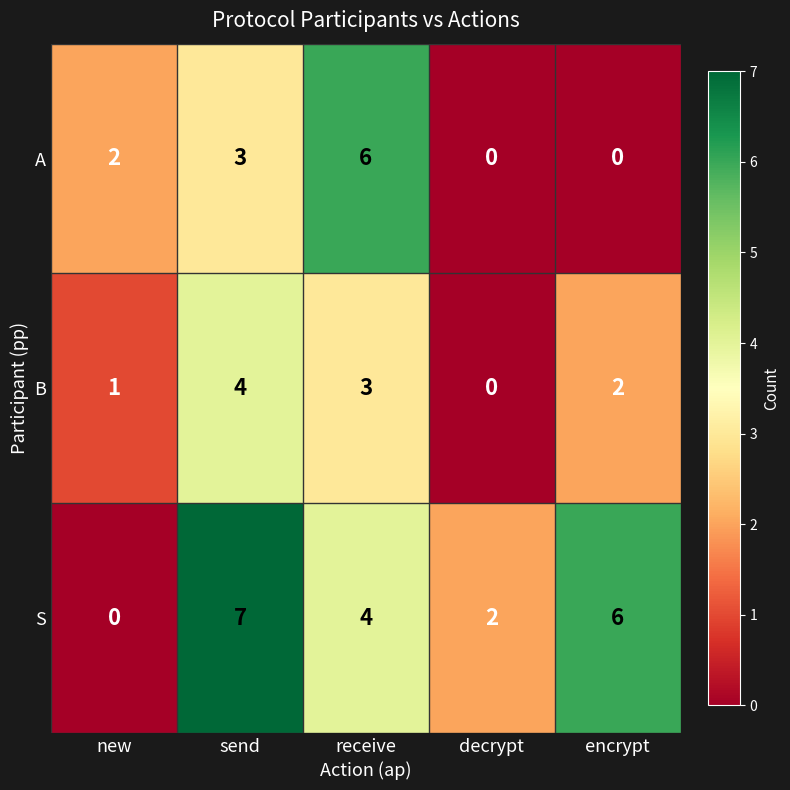

List the series in order of their peak value, lowest first.

B, A, S